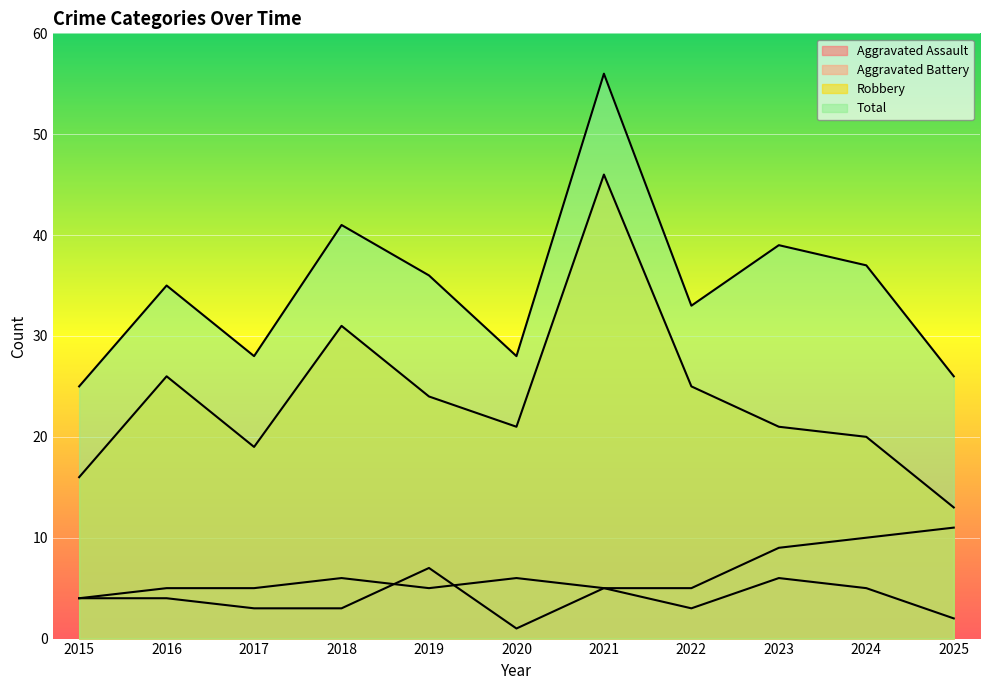

Where is the first local maximum for Robbery?

2016